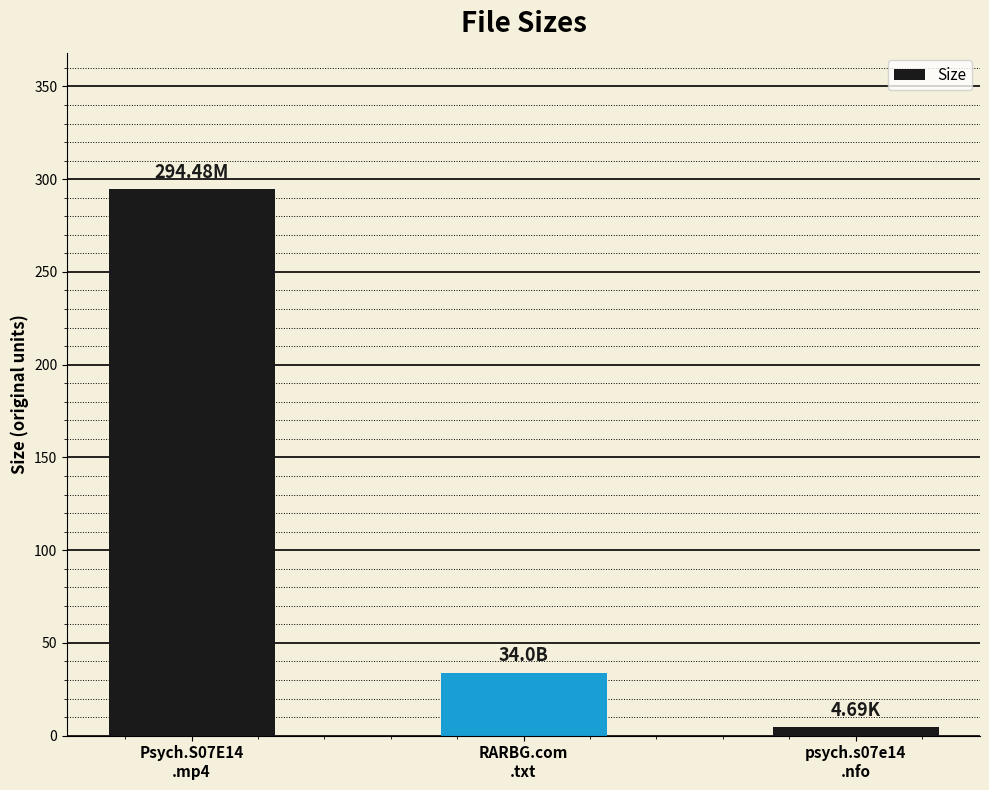

What is the difference between the maximum and minimum values?

289.8